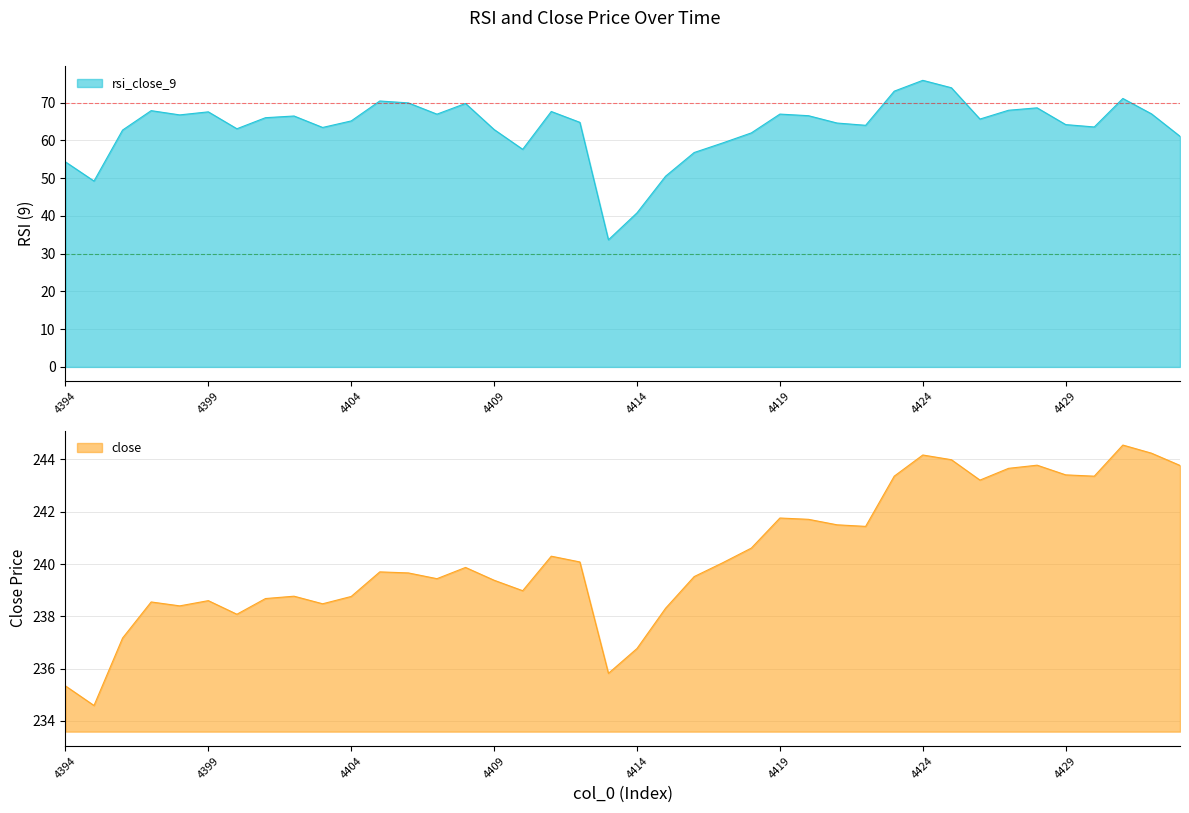

Does the chart have visible grid lines?

Yes